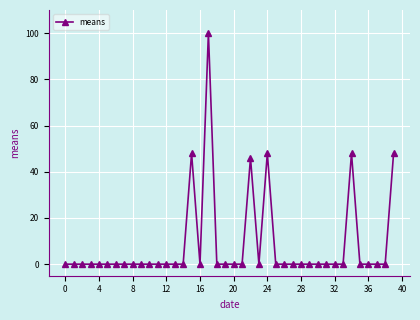

What is the difference between the maximum and minimum values?

100